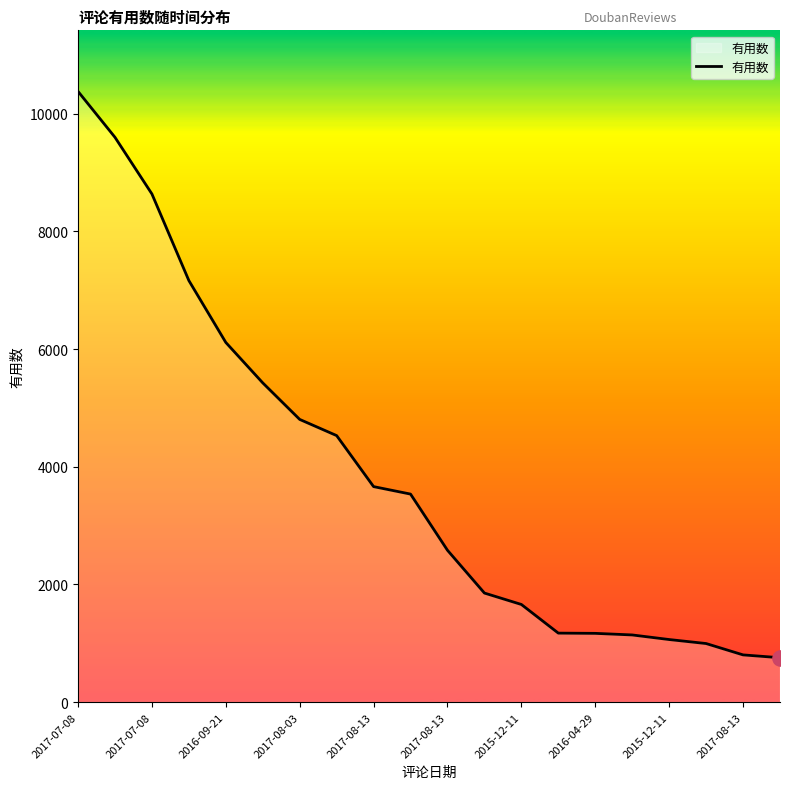

What is the maximum value shown in the chart?

10379